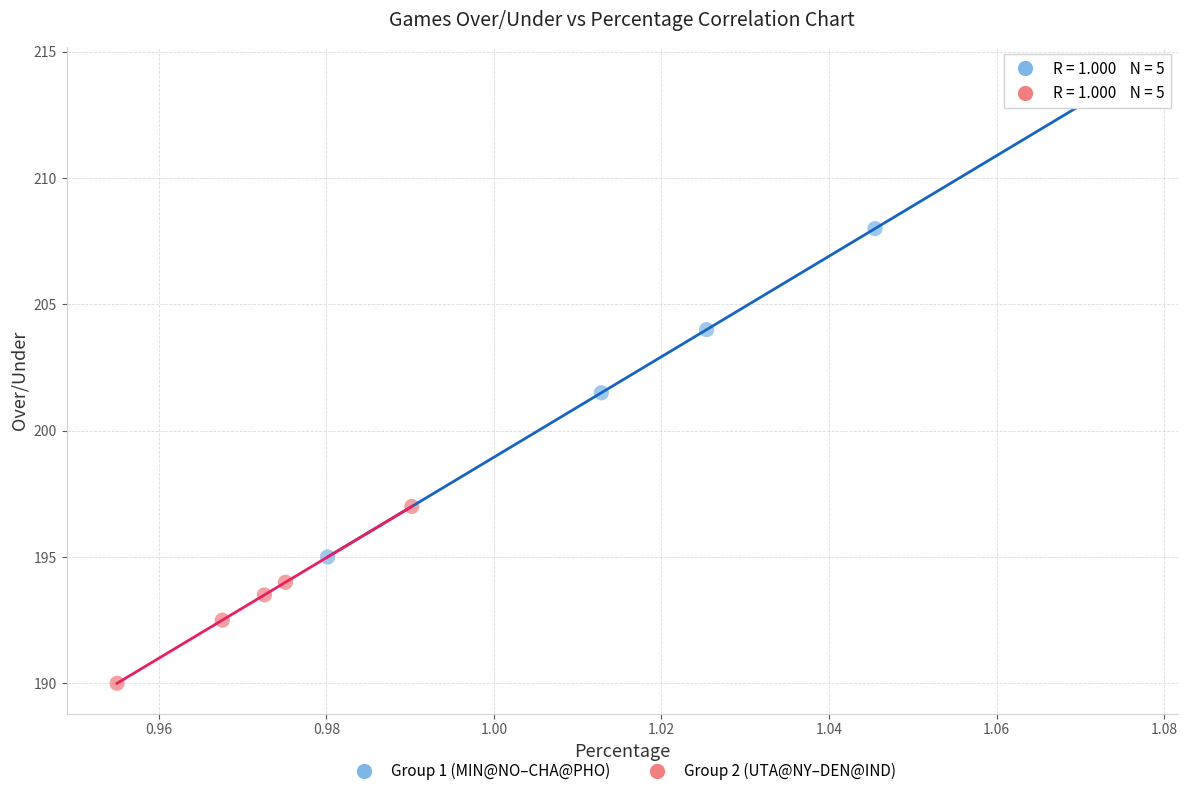

Which series contains the highest Y value?

Group 1 (MIN@NO–CHA@PHO)